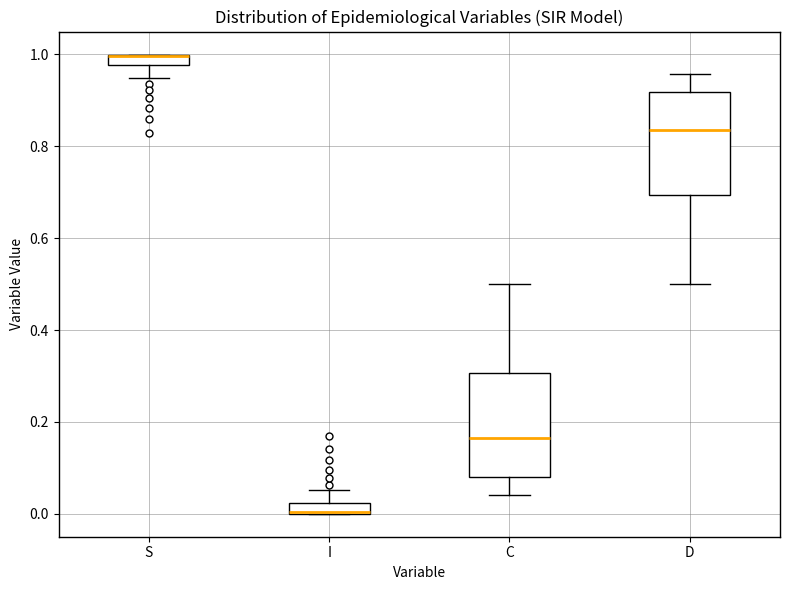

Where does the lower whisker of the box for C end on the y-axis? The values are not printed on the chart, so give them approximately, as read against the axis.

0.04